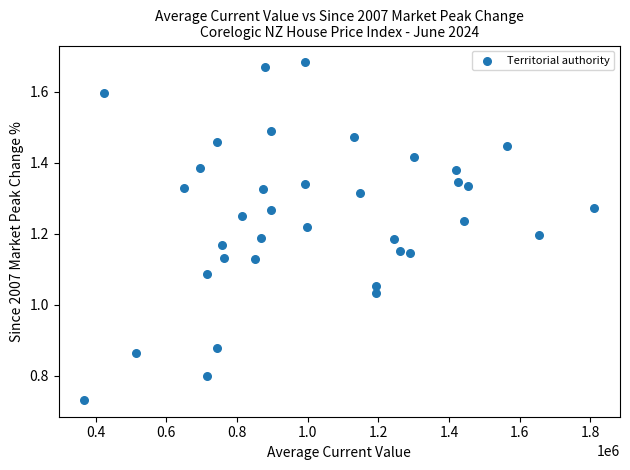

What is the range of X values (max minus min)?

1443600.8